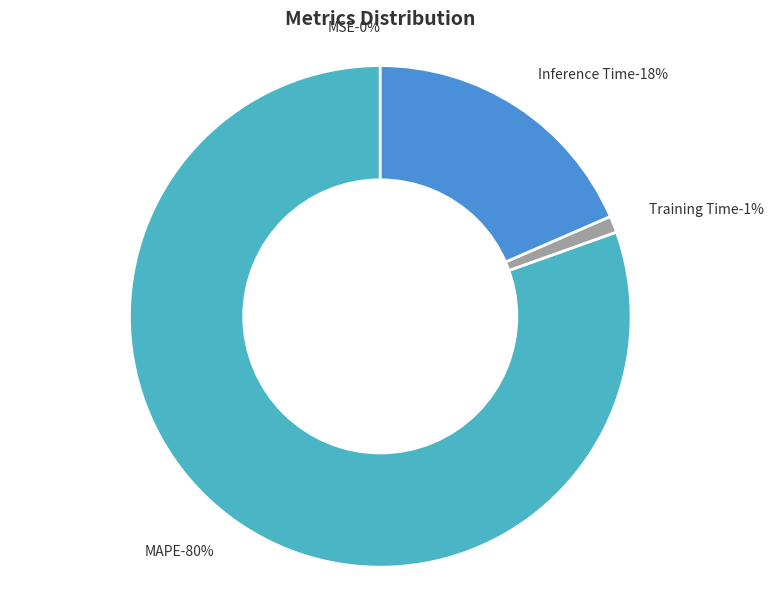

To the nearest percent, what is the difference between the largest and smallest slice percentages?

80%